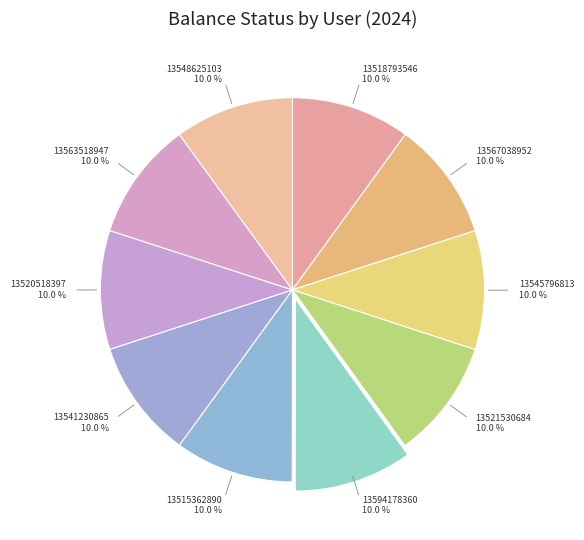

To the nearest percent, what is the average slice percentage?

10%